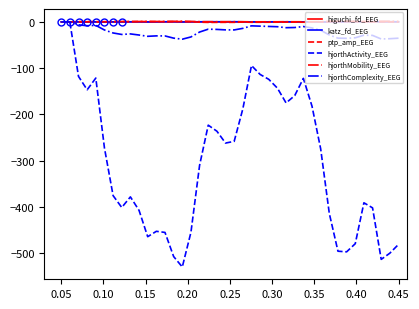

Which series has the largest total across all categories?

hjorthMobility_EEG